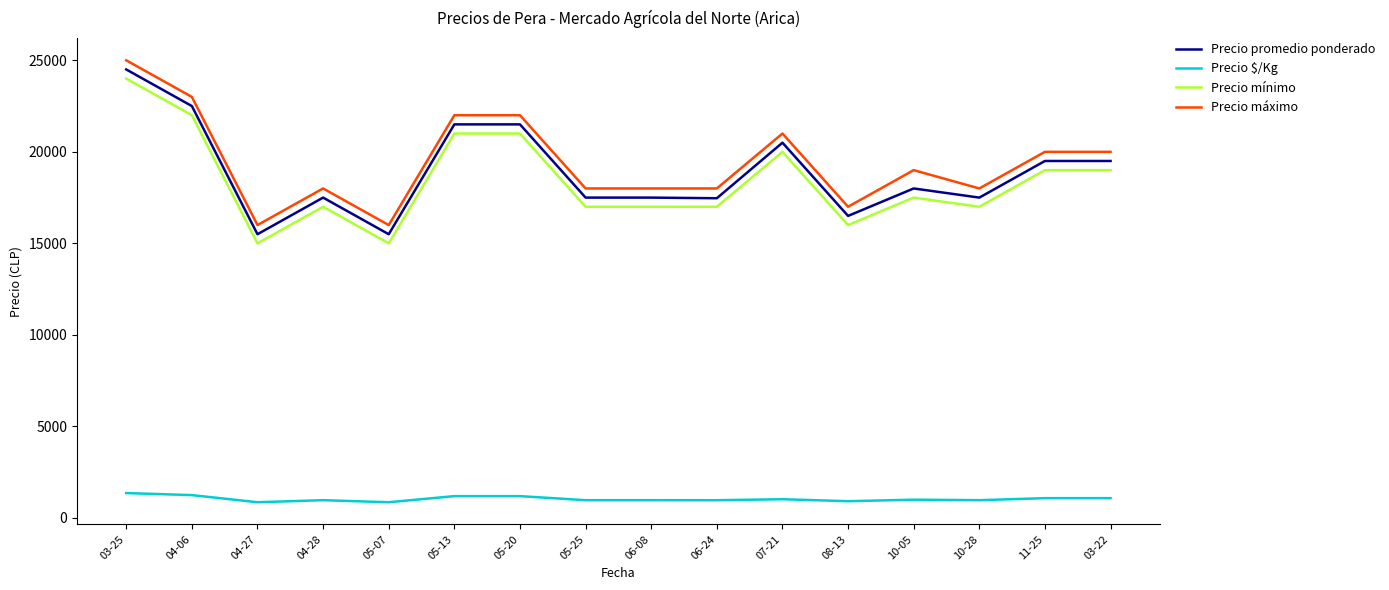

True or false: Precio mínimo and Precio $/Kg cross at least once.

False